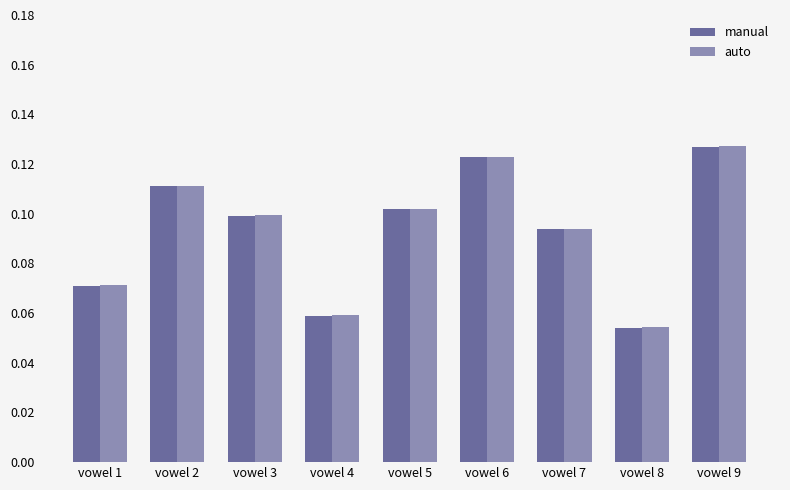

The auto series shows 0.0 at vowel 5. True or false?

False